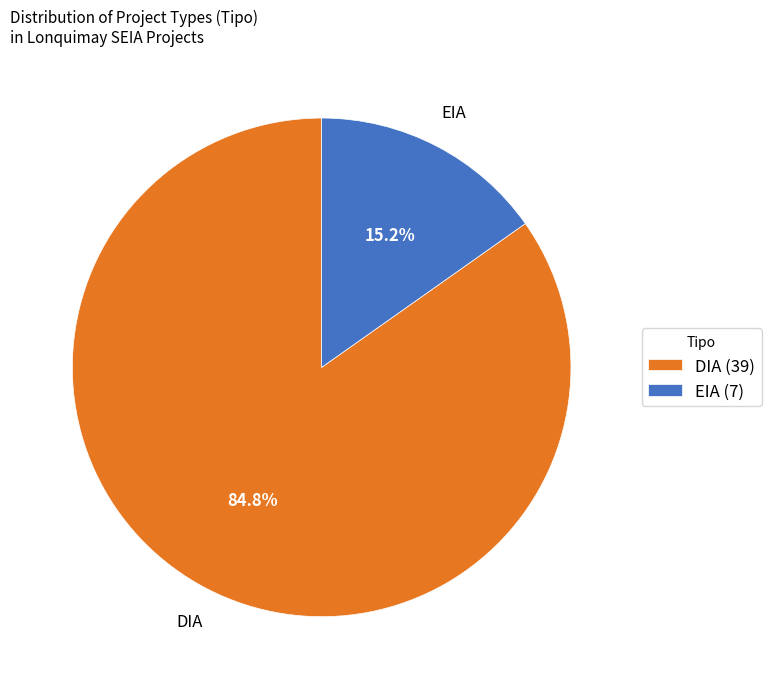

To the nearest percent, what percentage of the pie is DIA?

85%